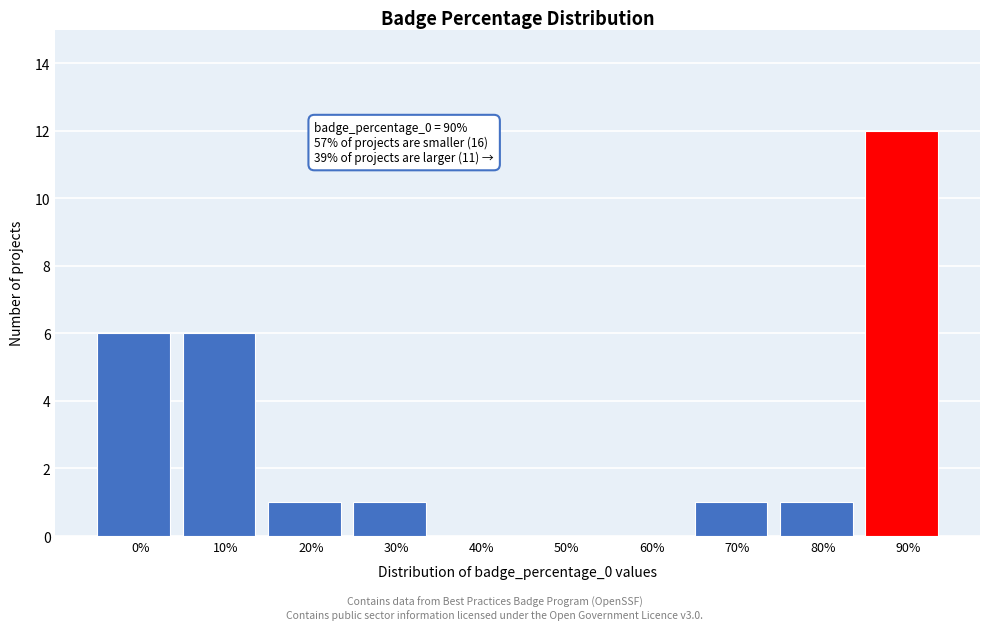

Reading left to right, transcribe all the data shown in this chart.

0%=6	10%=6	20%=1	30%=1	40%=0	50%=0	60%=0	70%=1	80%=1	90%=12